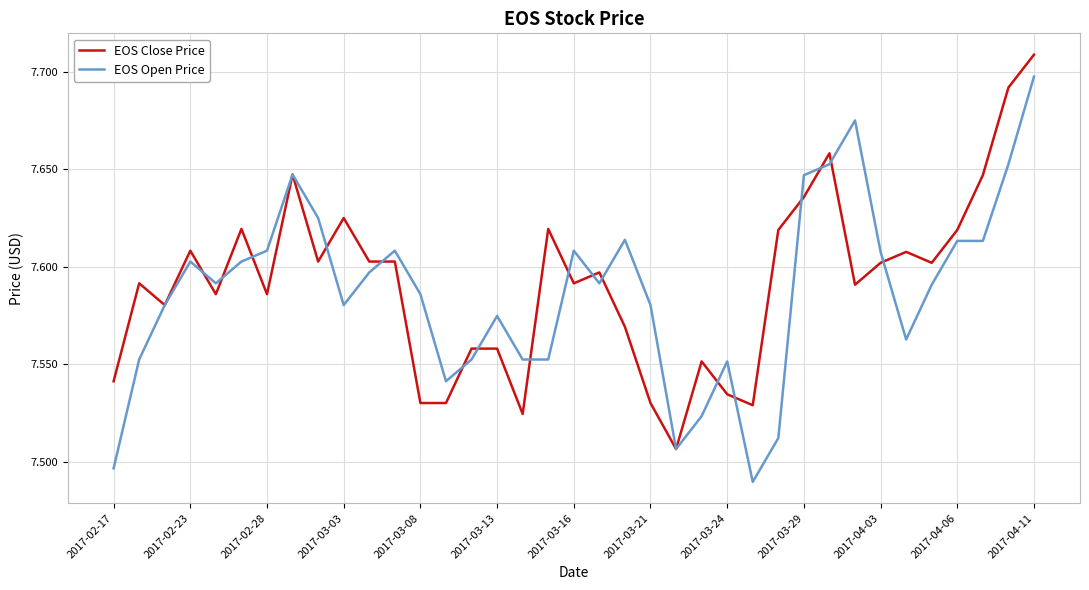

Rank the series by their maximum value, from highest to lowest.

EOS Close Price, EOS Open Price